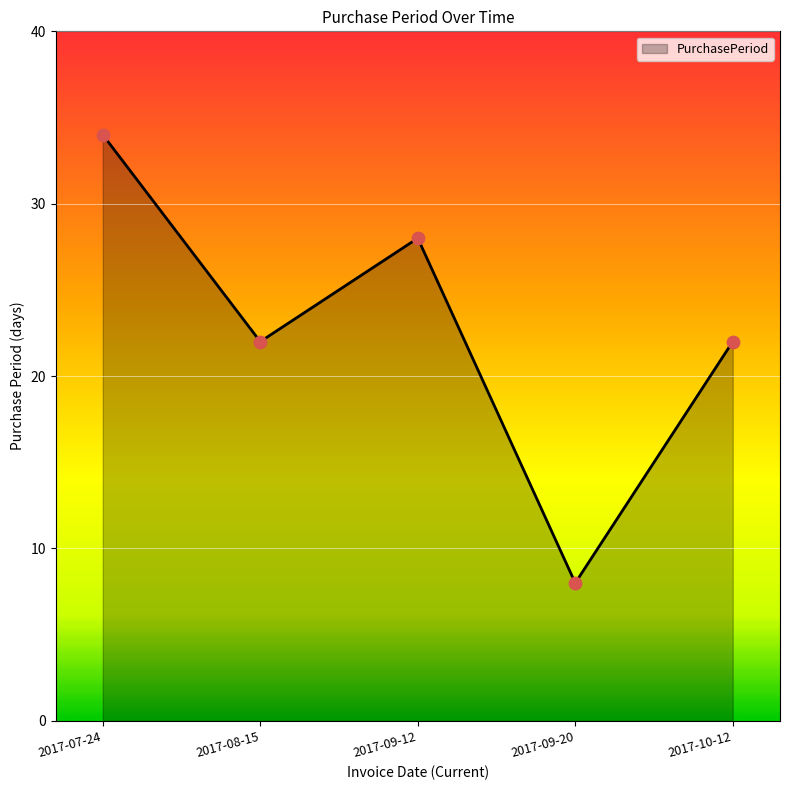

Which has a higher value, 2017-09-20 or 2017-09-12?

2017-09-12